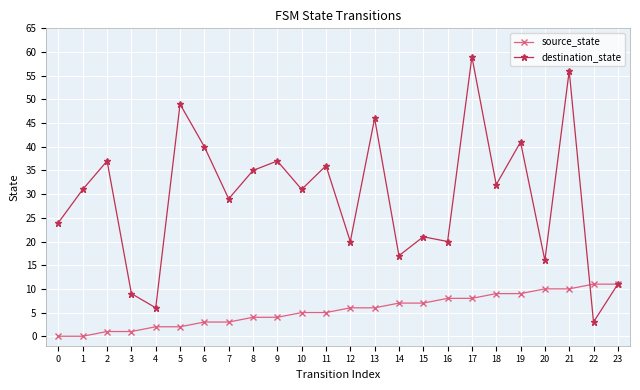

Which series has the widest spread of values?

destination_state